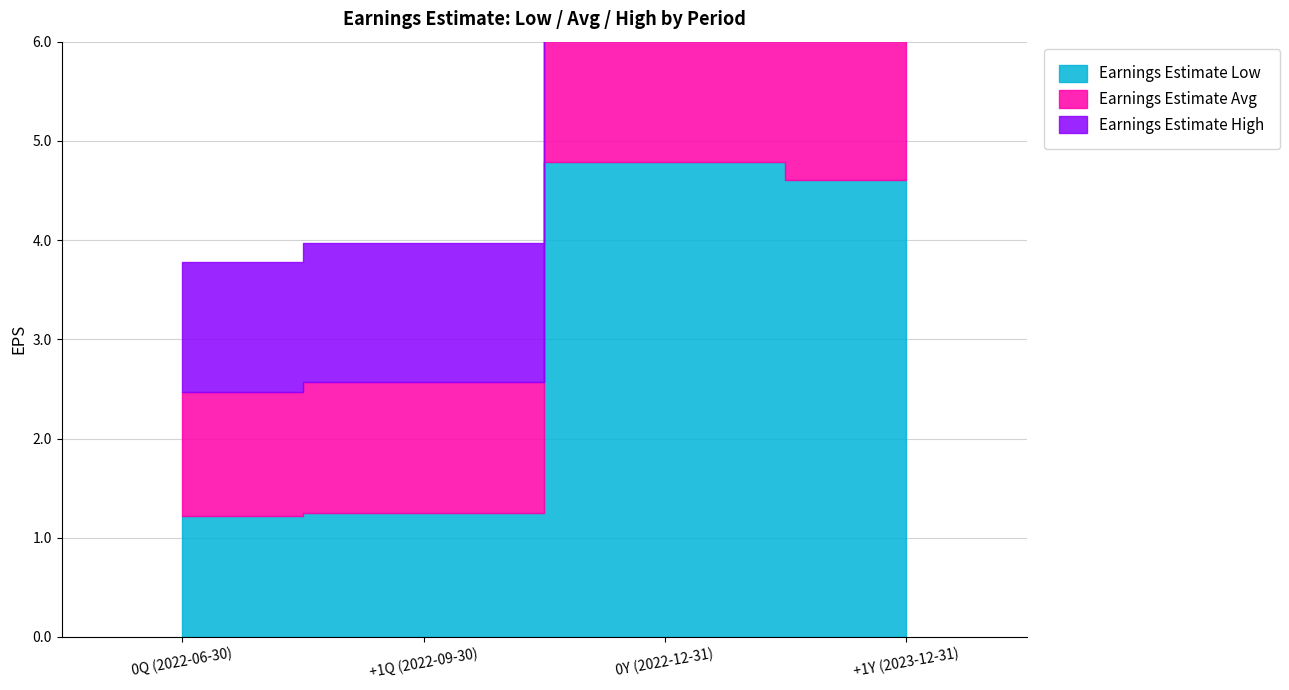

How many series are shown in this chart?

3